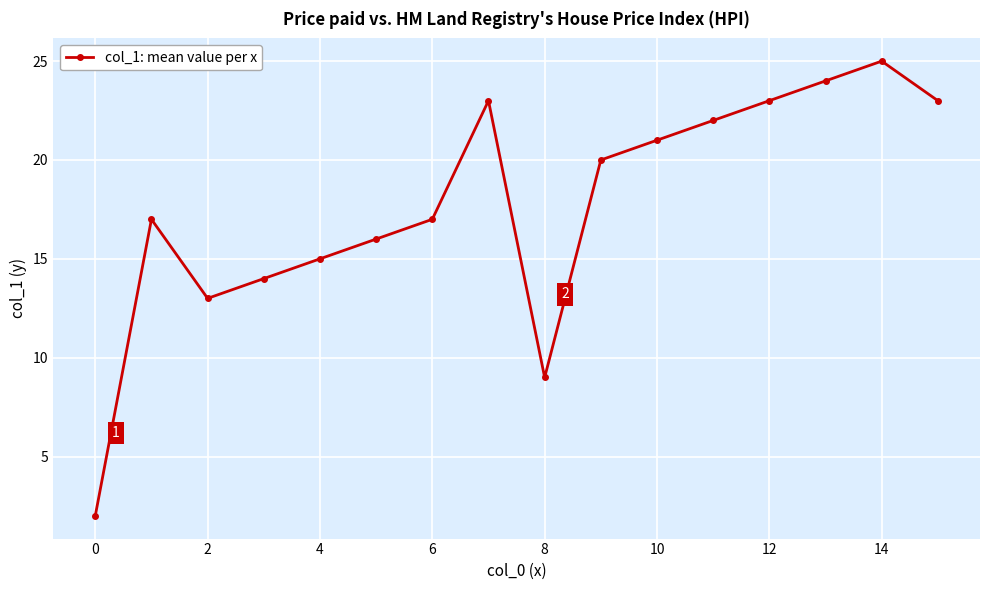

What is the greatest value displayed?

25